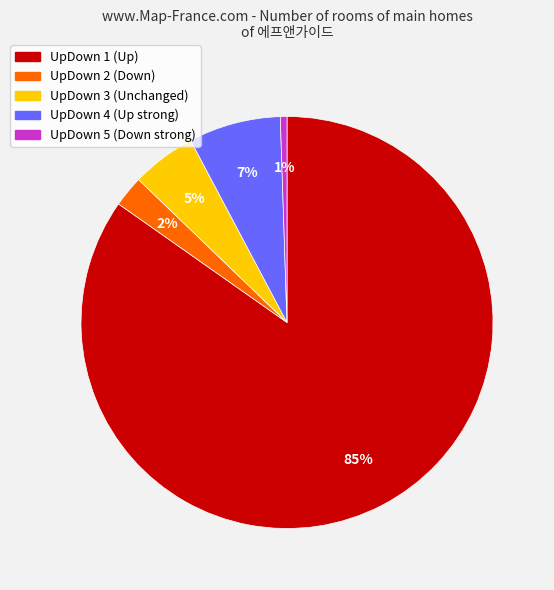

To the nearest percent, what is the difference between the largest and smallest slice percentages?

84%